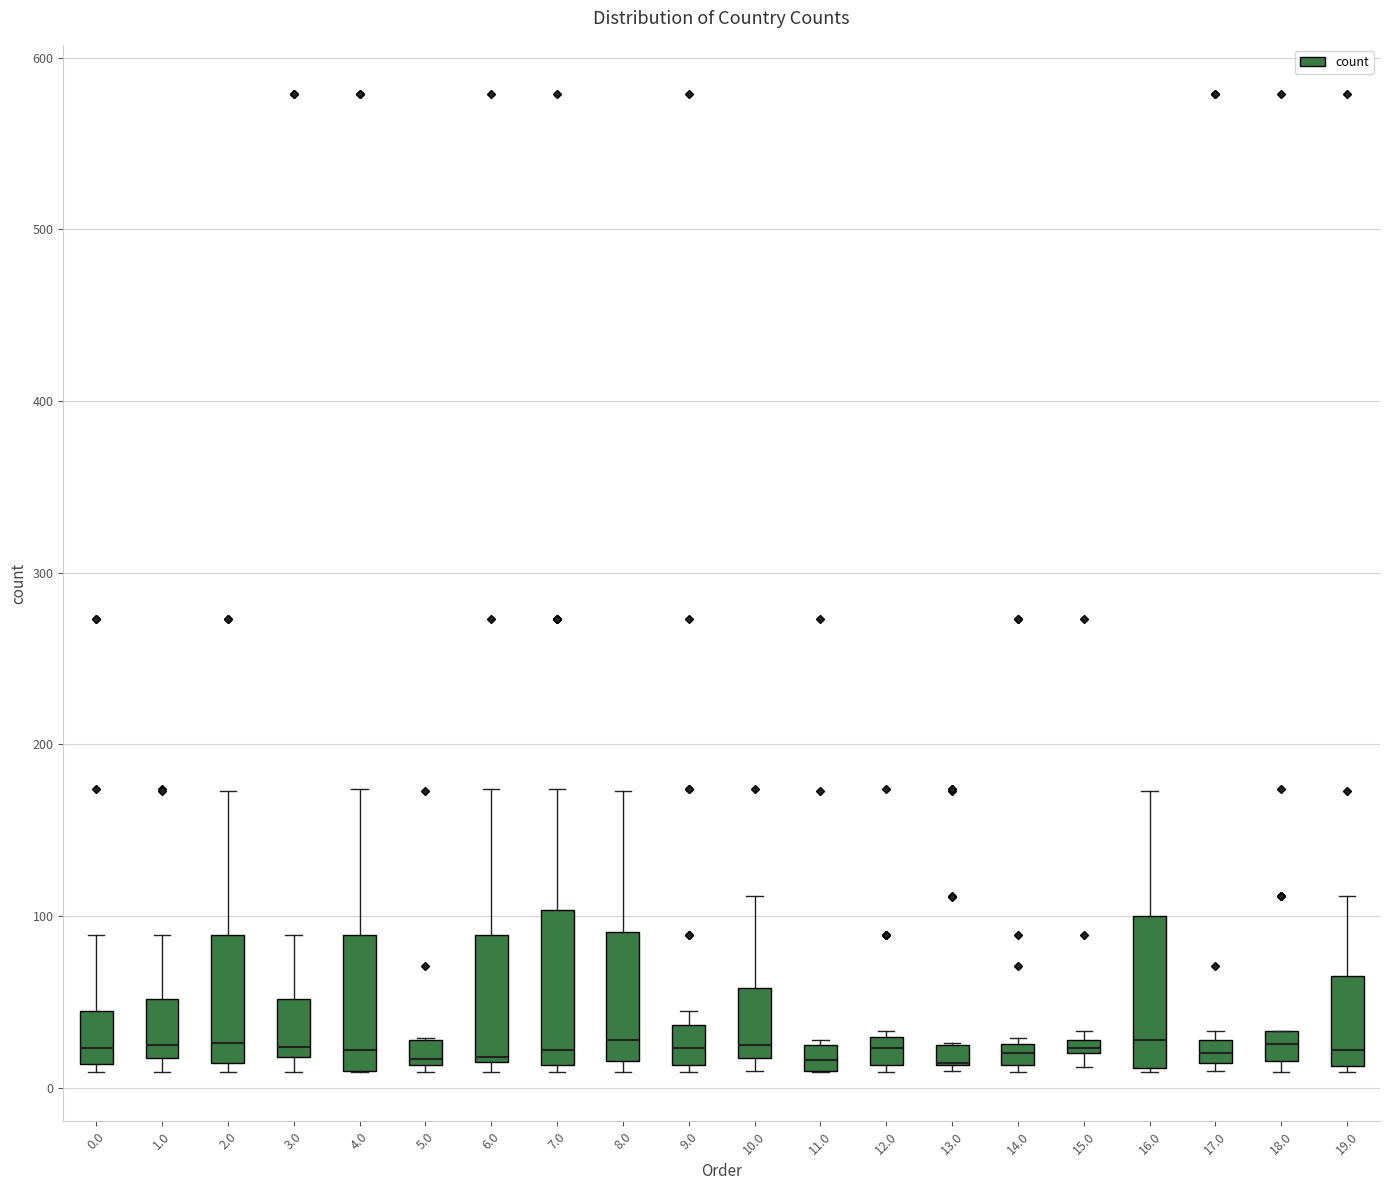

Where is the lower edge of the box at x = 6.0 on the y-axis? The values are not printed on the chart, so give them approximately, as read against the axis.

20